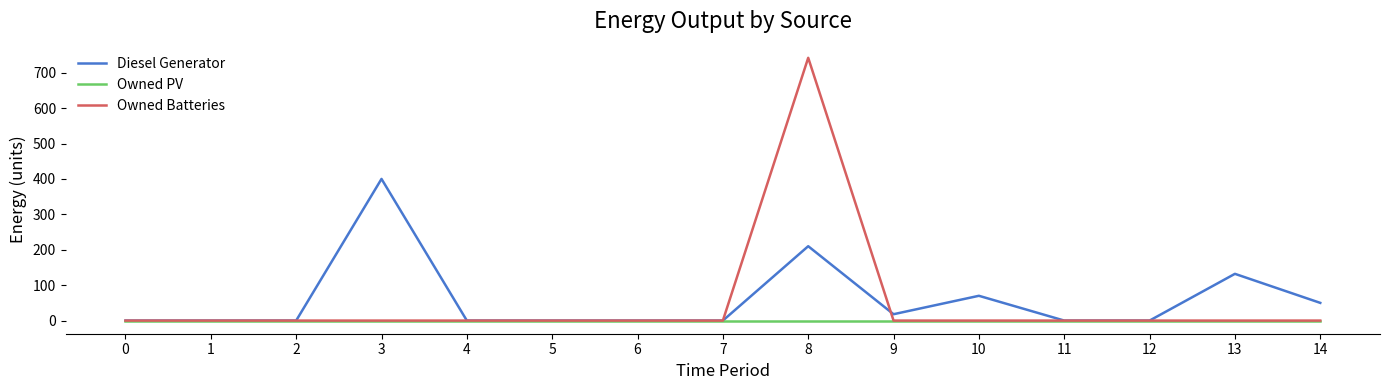

Which series has the largest range (max minus min)?

Owned Batteries